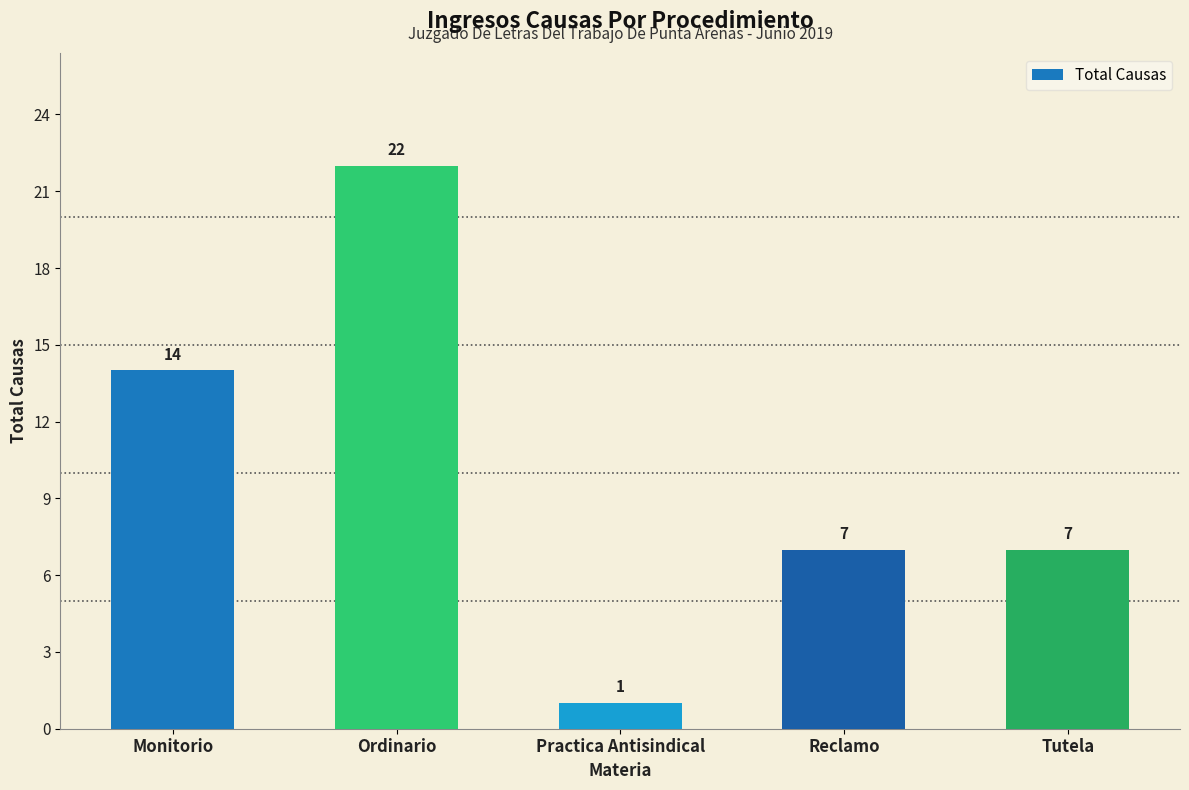

What position from the right is Monitorio?

5